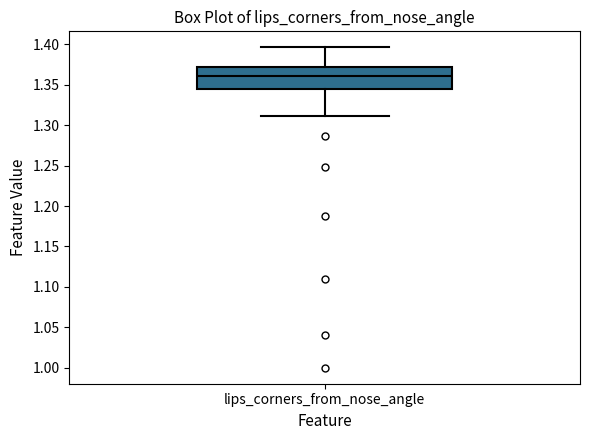

Where does the lower whisker of the box for lips_corners_from_nose_angle end on the y-axis? The values are not printed on the chart, so give them approximately, as read against the axis.

1.310